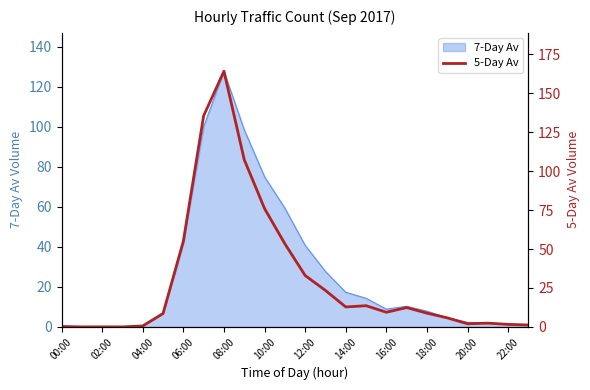

The value of 7-Day Av at 12:00 is 40.7. True or false?

True